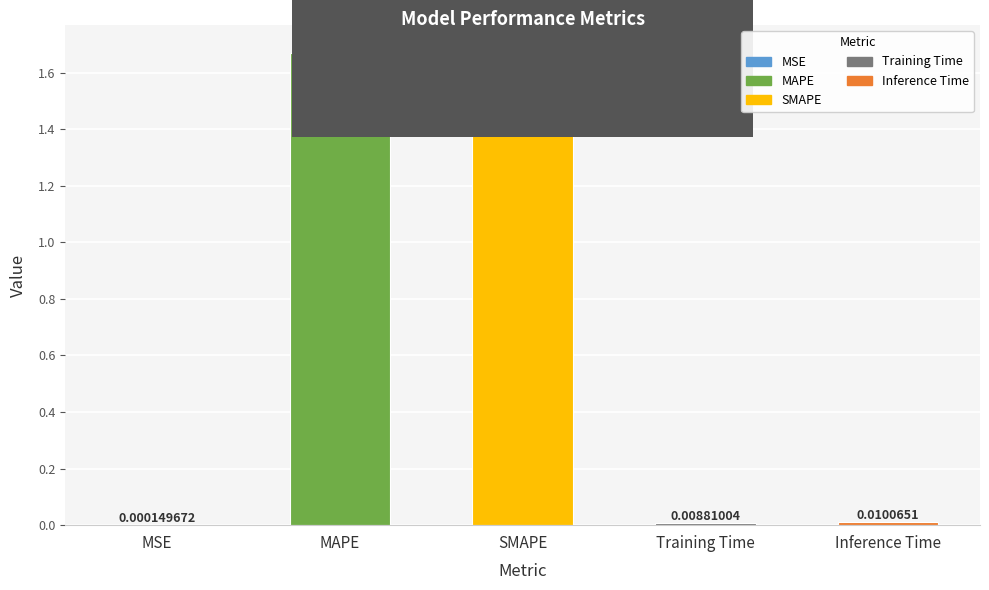

True or false: the data shows 2.7 at SMAPE.

False